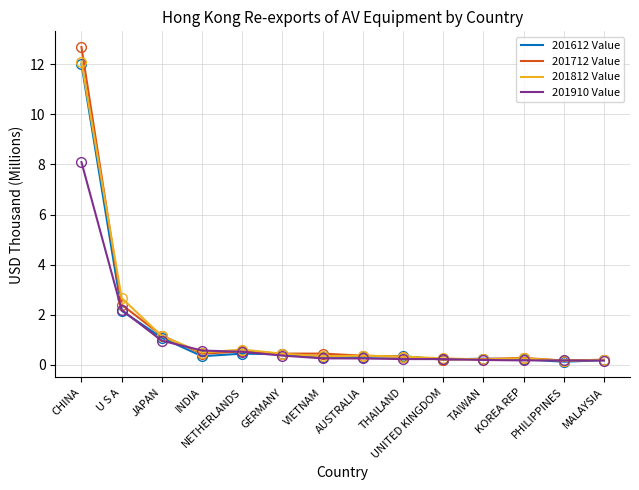

What is the greatest value displayed?

12.7